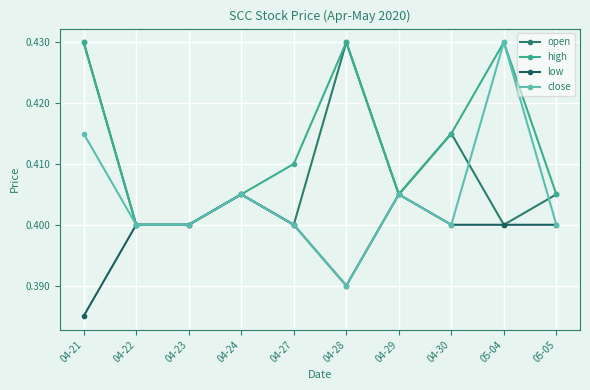

True or false: low and open intersect in this chart.

False